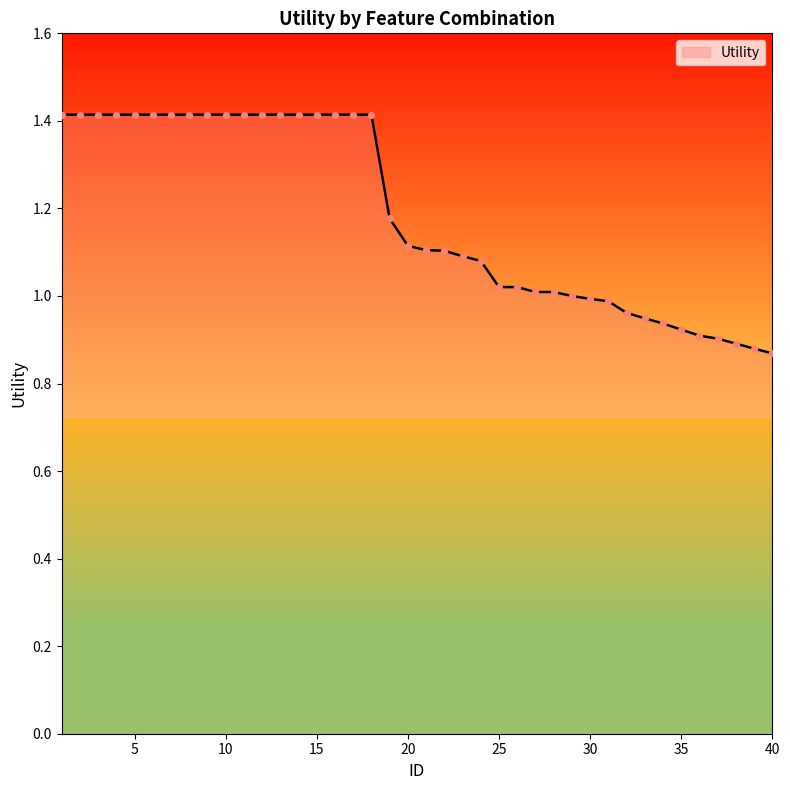

What is the maximum value shown in the chart?

1.4